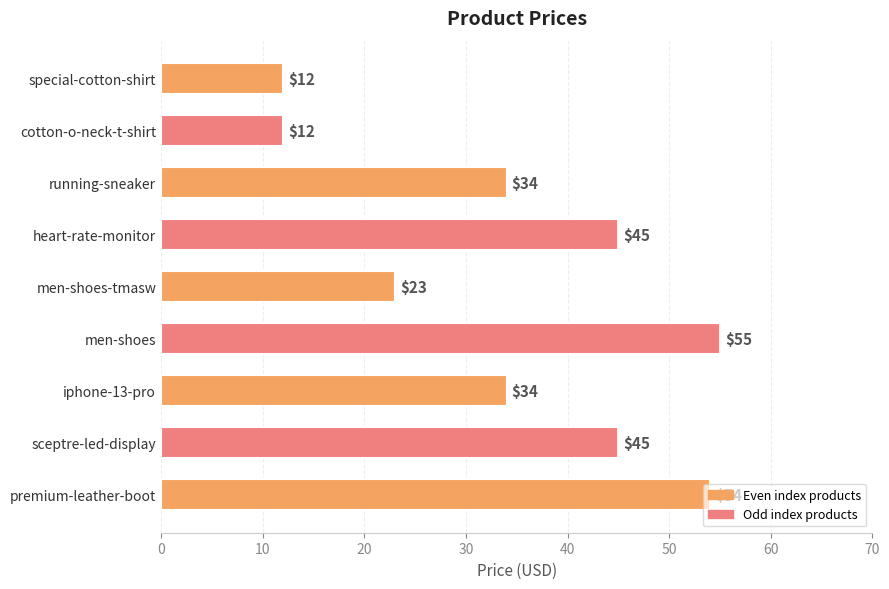

What value does the data have at cotton-o-neck-t-shirt, to the nearest 10?

10